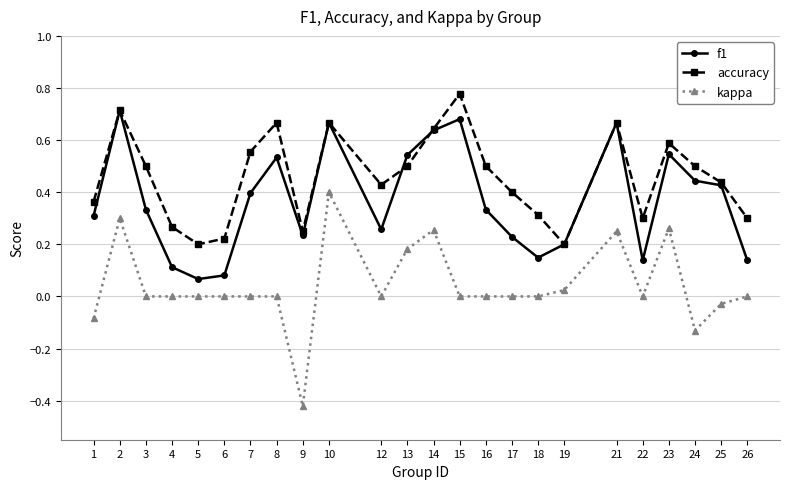

In accuracy, how many points are higher than both neighbors (excluding endpoints)?

6